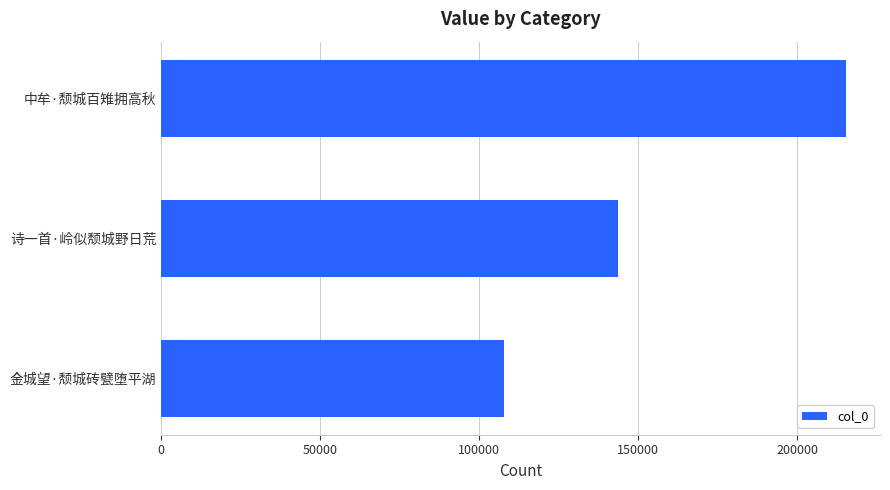

Approximately how many times larger is the value at 中牟·颓城百雉拥高秋 compared to 诗一首·岭似颓城野日荒?

1.5